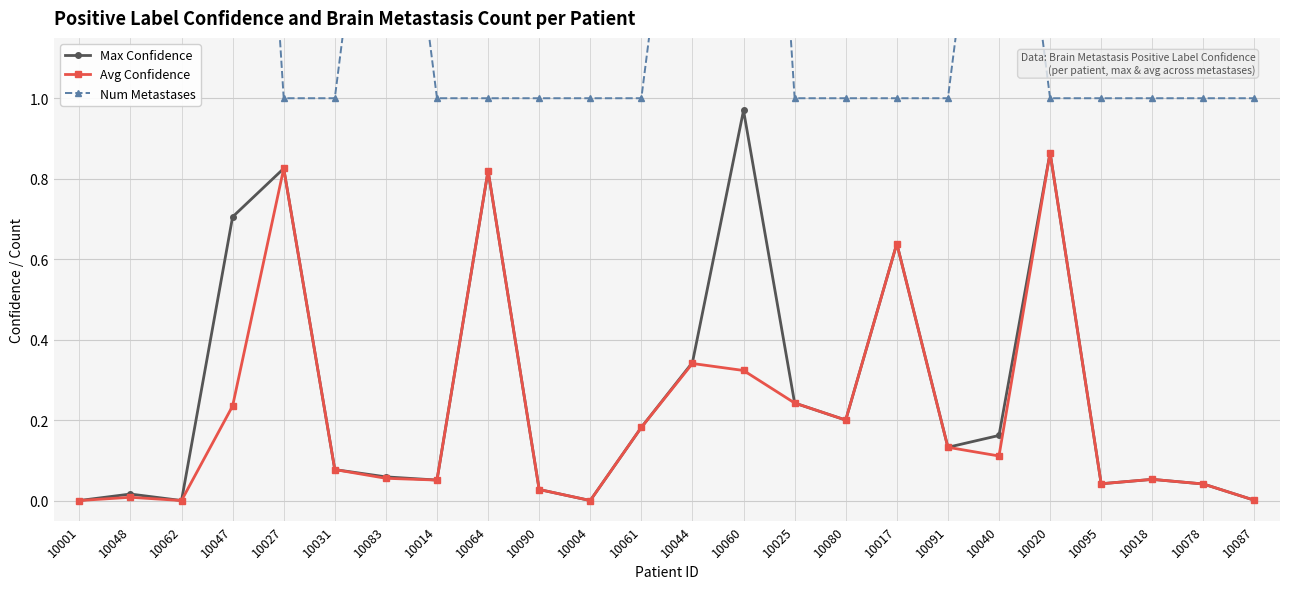

What is the sum of the Num Metastases values at 10027 and 10090?

2.0